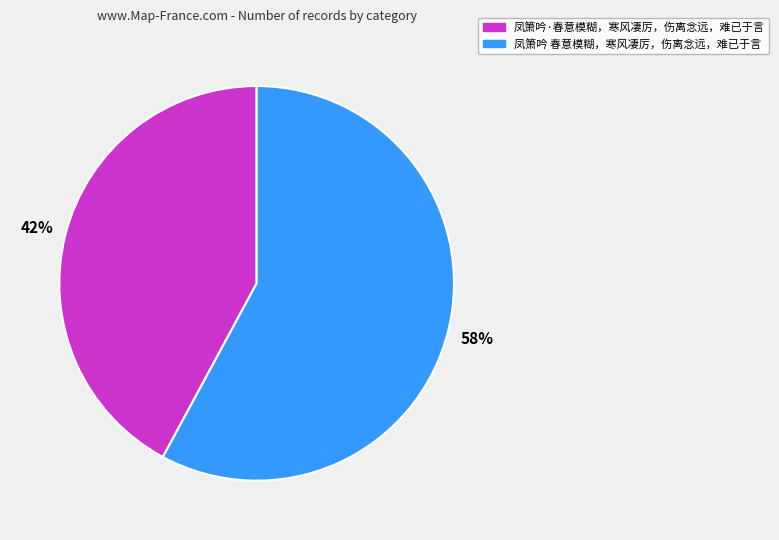

Which slice is the largest?

凤箫吟 春意模糊，寒风凄厉，伤离念远，难已于言